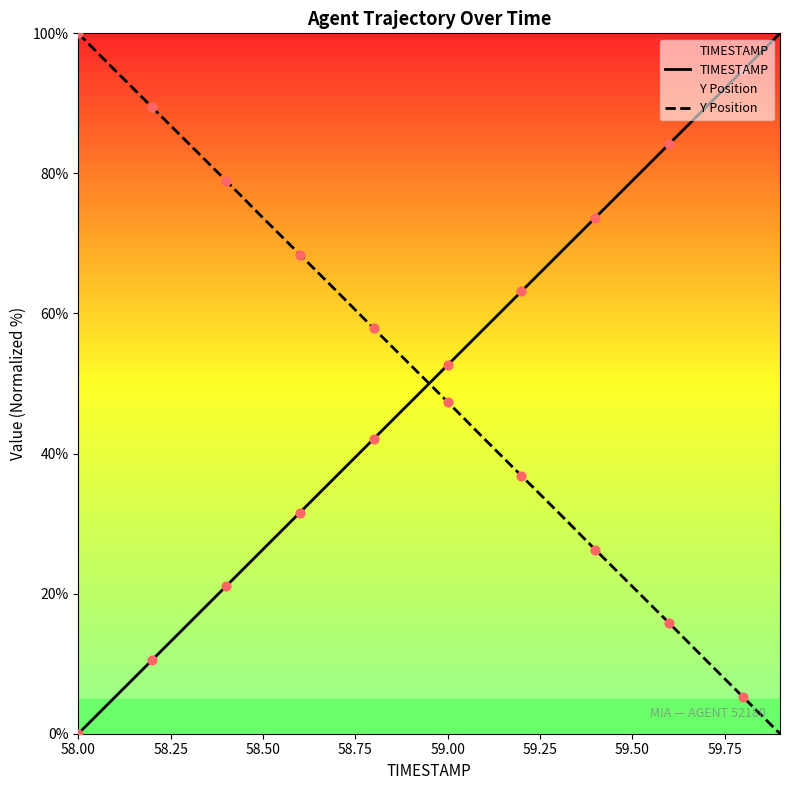

What is the total value across all series at 58.50?

100.0